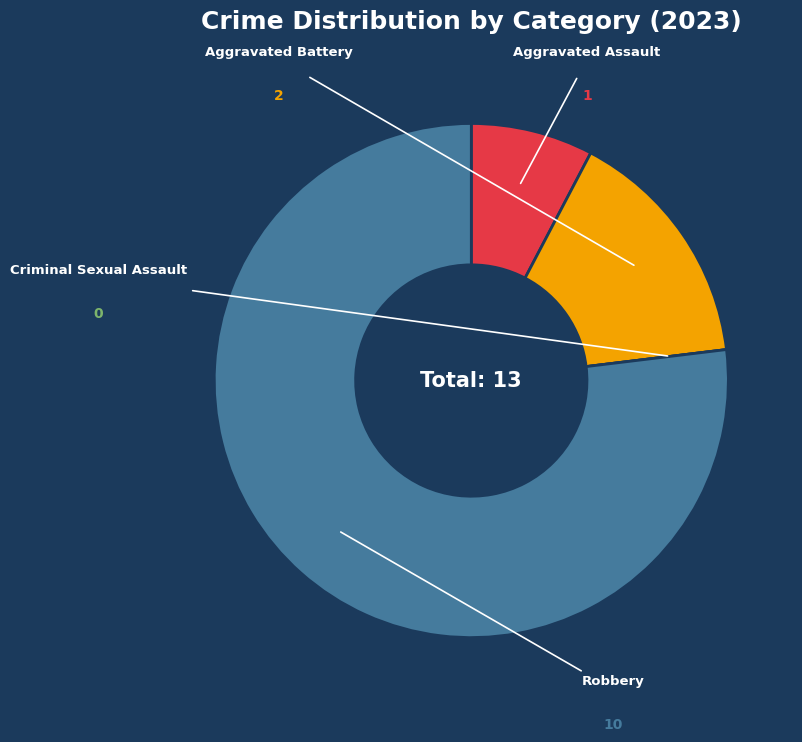

Is there a majority slice in this chart?

Yes